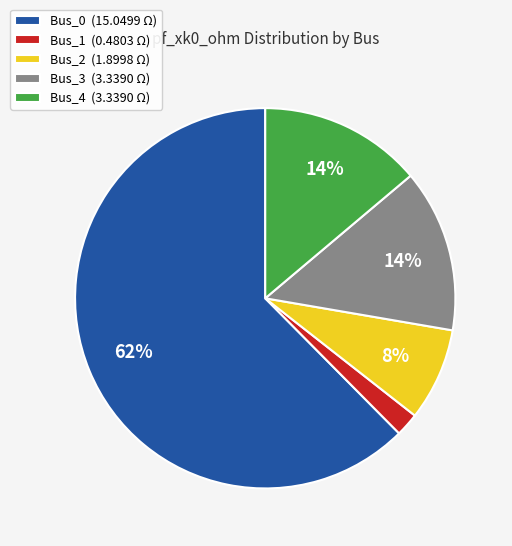

Count the number of slices in the pie.

5